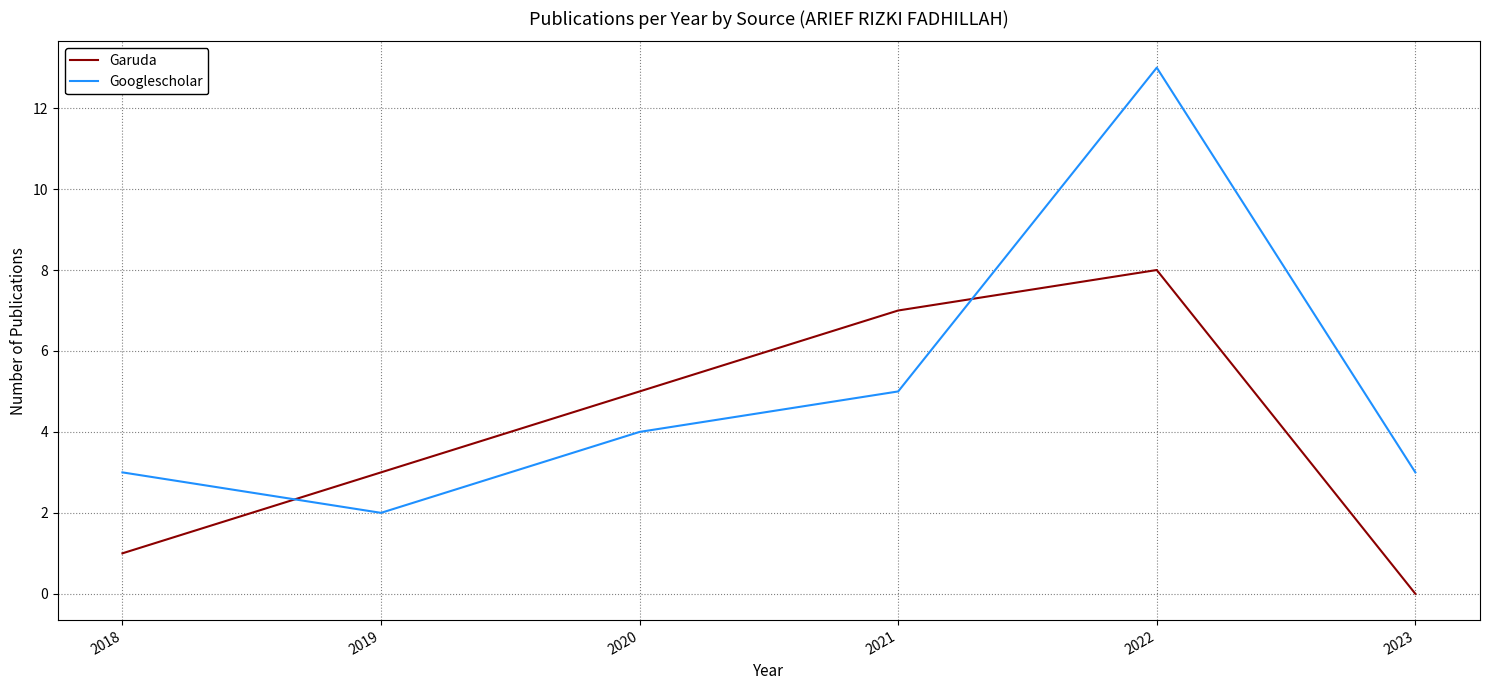

Which series has the largest total across all categories?

Googlescholar